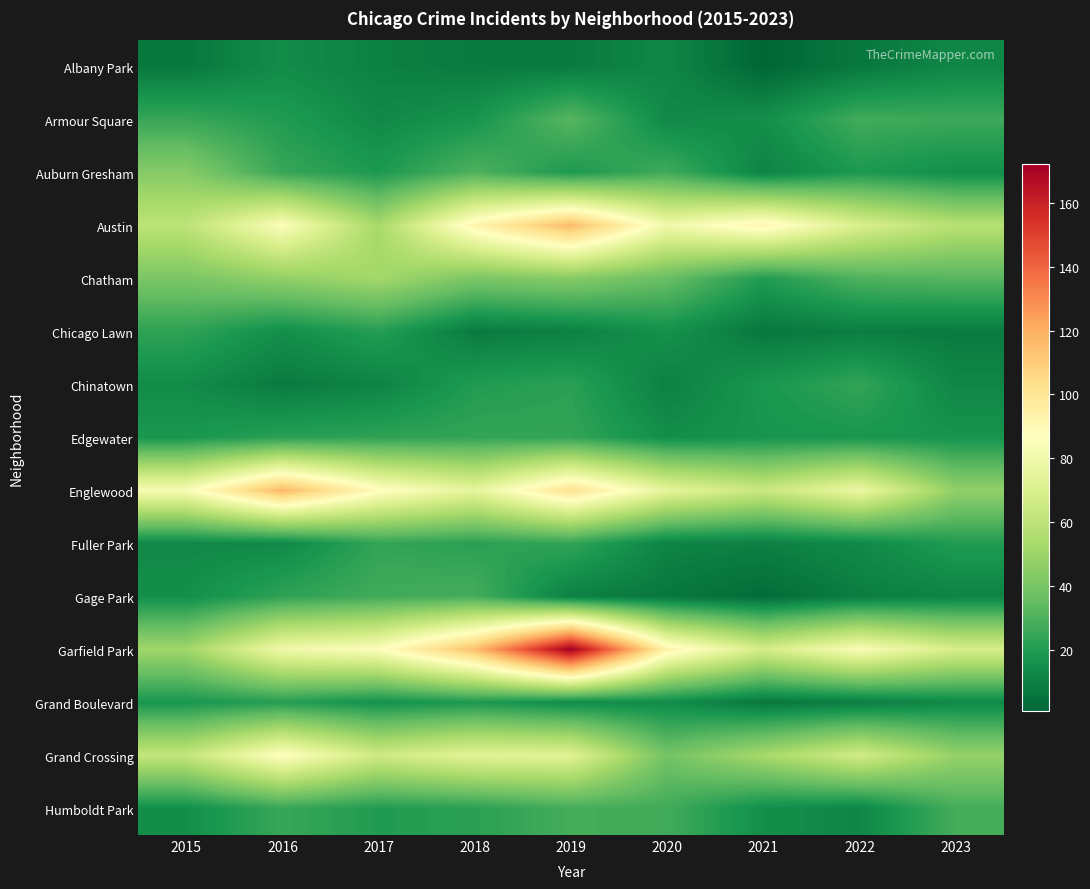

At how many categories does at least one series exceed 153?

1